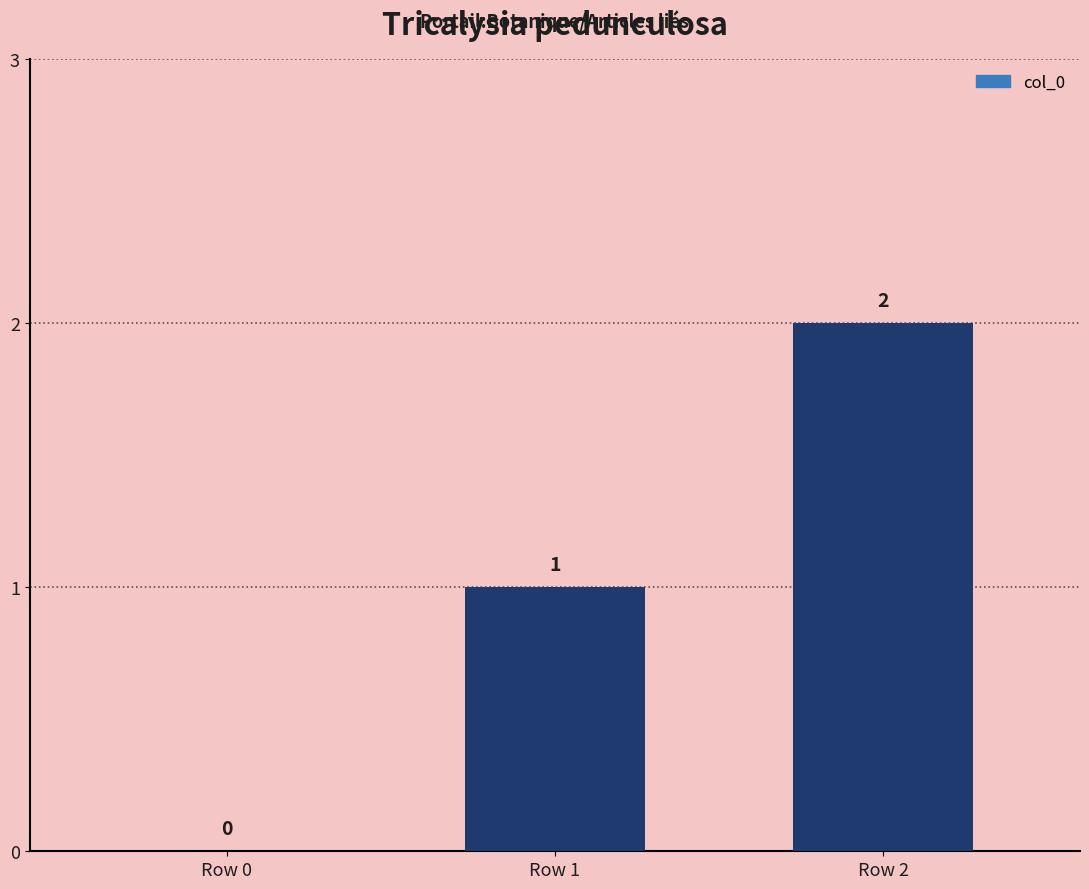

Which label corresponds to the largest value in the chart?

Row 2